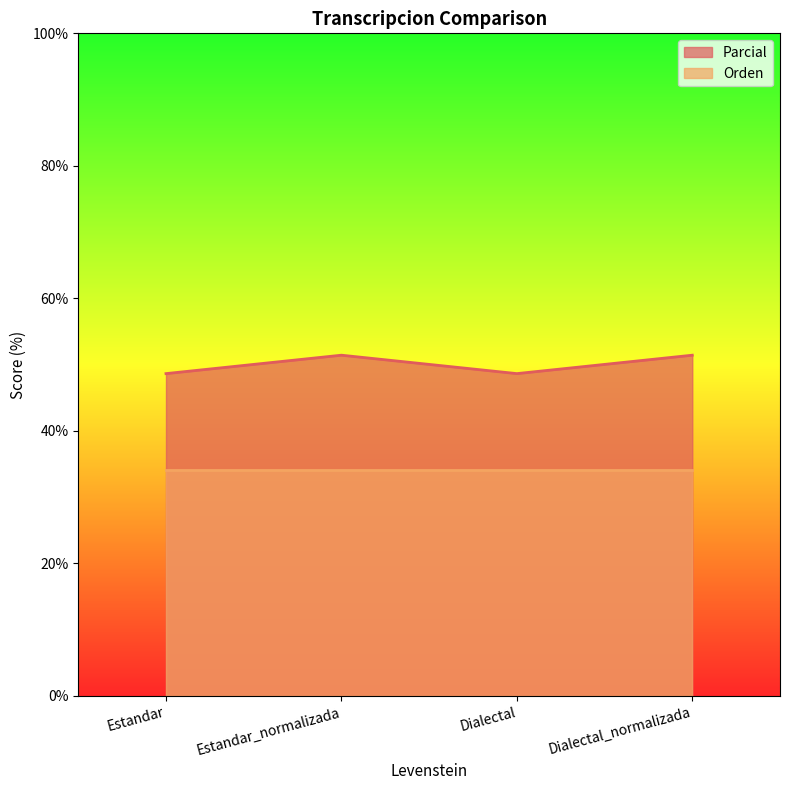

True or false: the data has more than 0 interior local peaks.

True